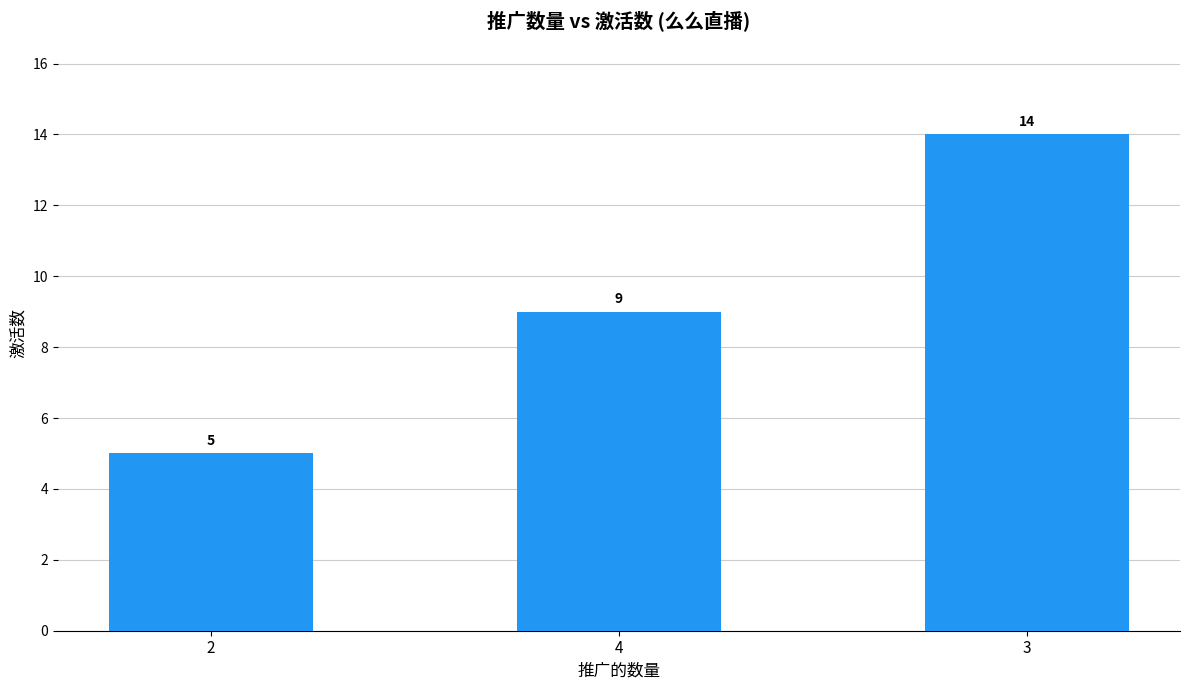

Which has a higher value, 2 or 4?

4